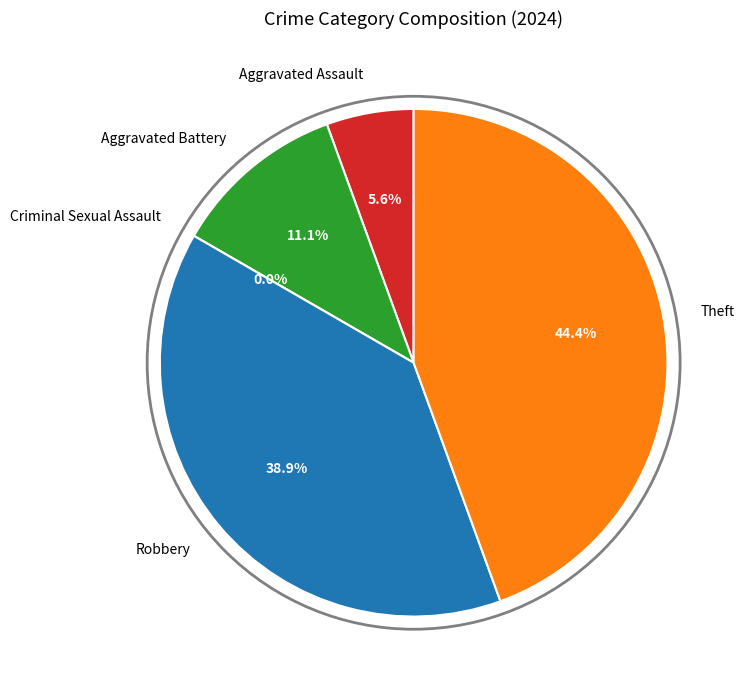

To the nearest percent, what percentage of the pie is Aggravated Battery?

11%